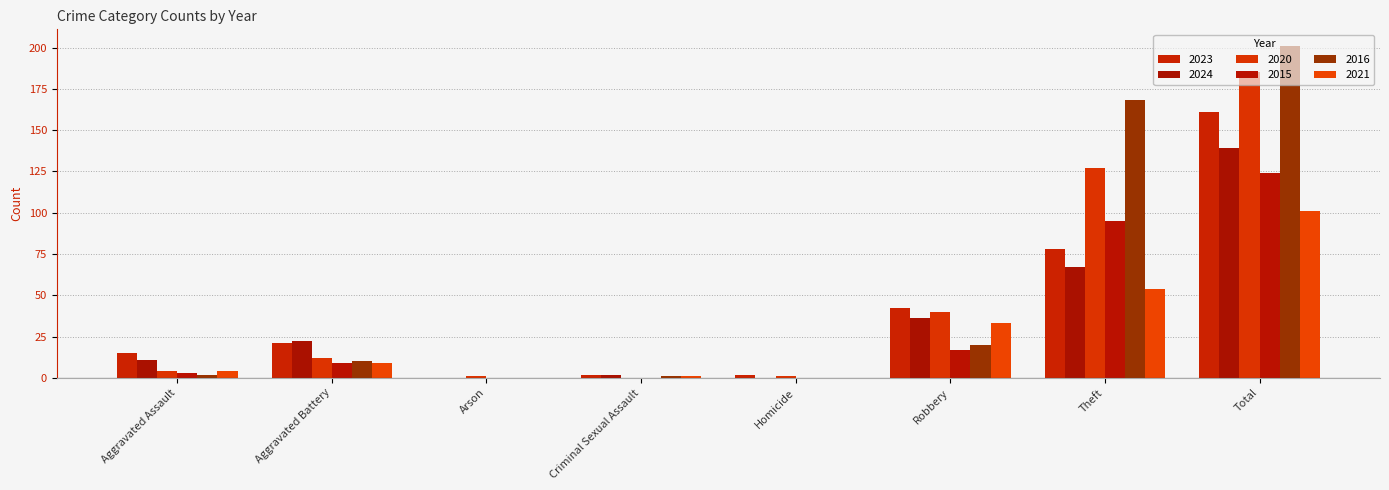

Is the value of 2015 at Robbery greater than the value of 2020 at Total?

No